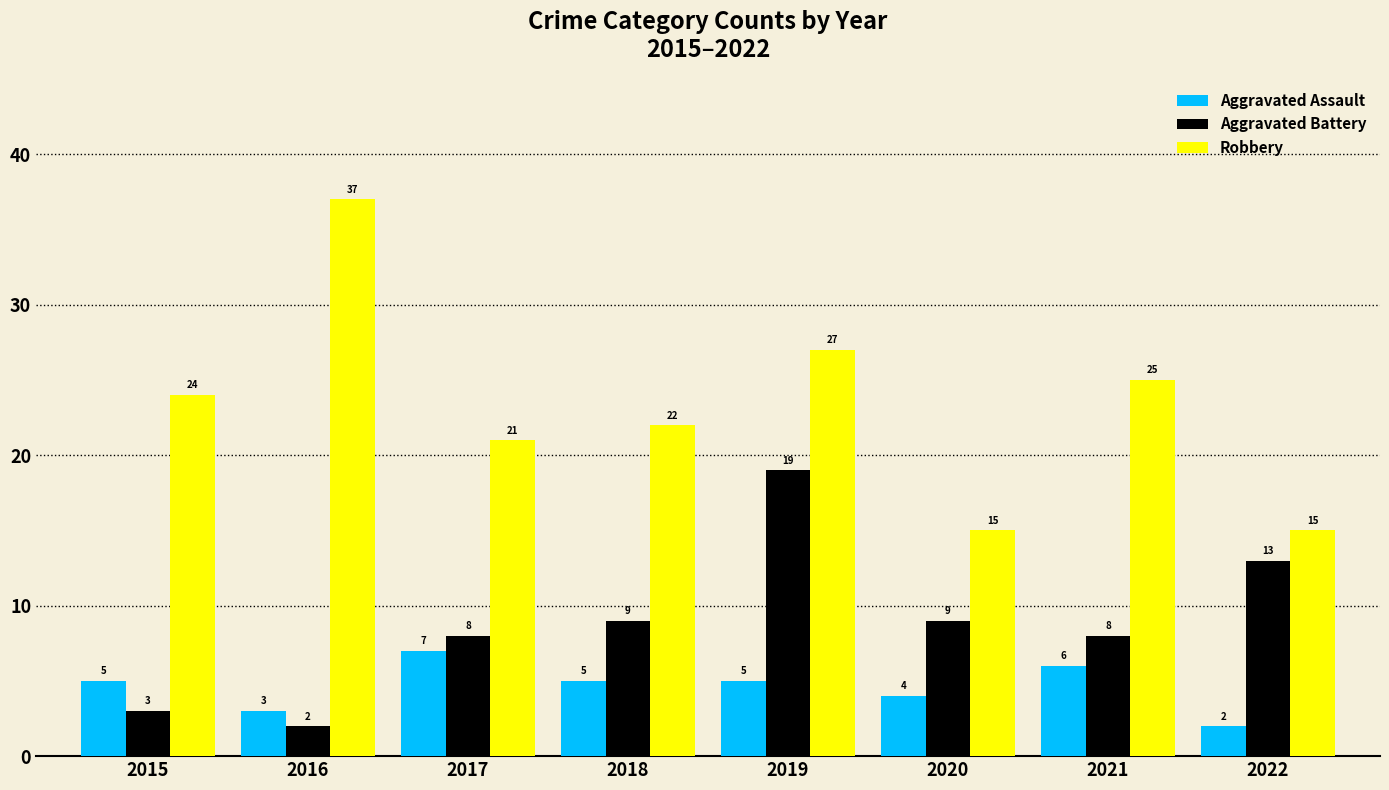

Are the bars grouped side by side (vs. stacked)?

Yes